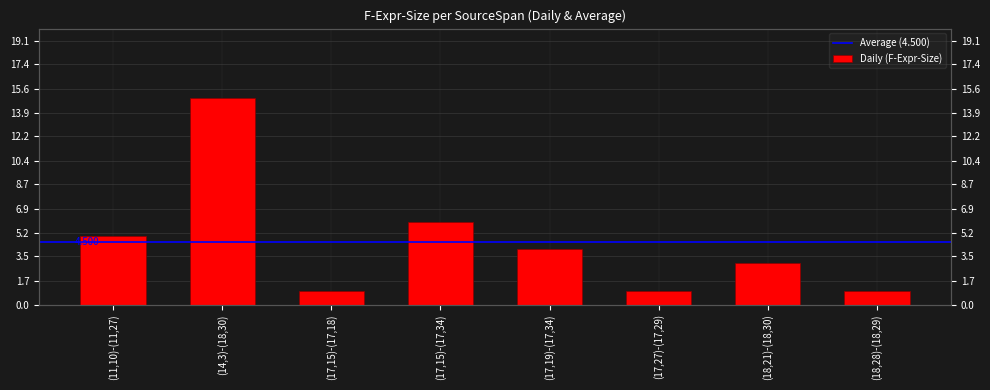

What is the label of the 5th bar from the left?

(17,19)-(17,34)